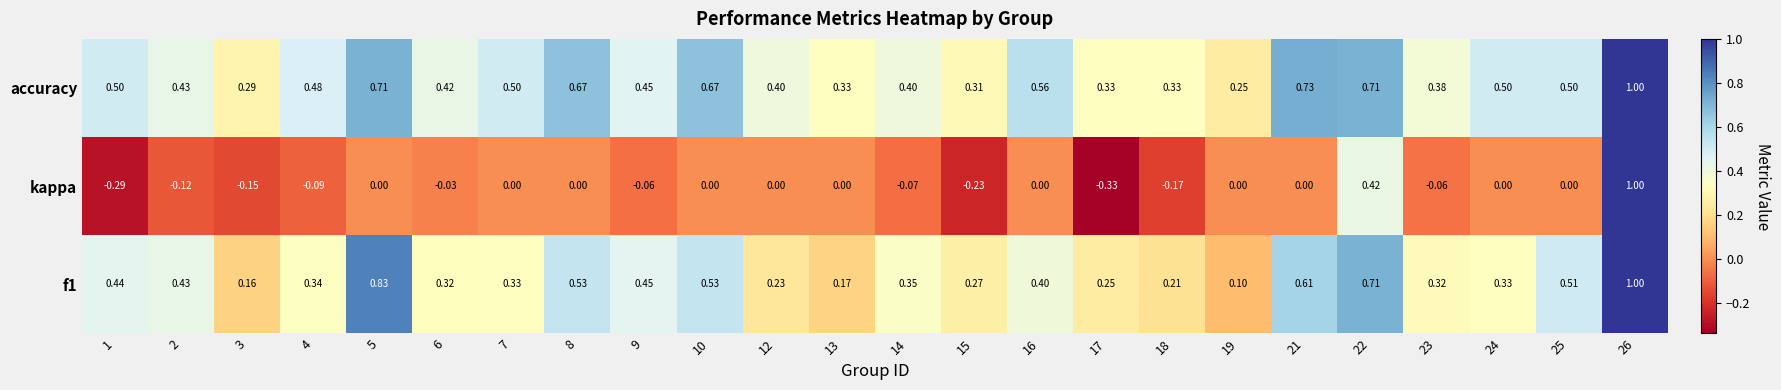

Which series changed the most between 15 and 23?

kappa